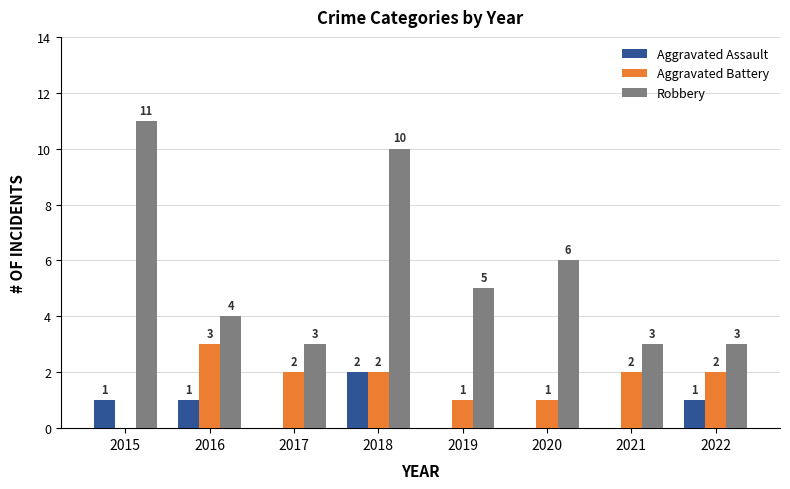

Which series has the largest total across all categories?

Robbery